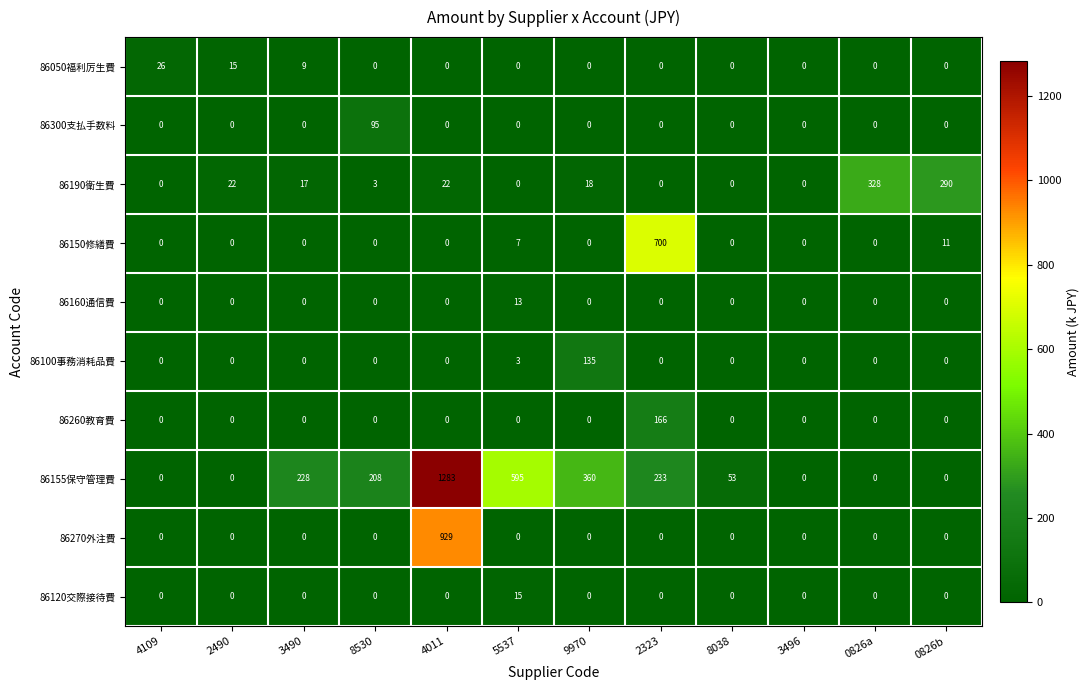

Which category has the highest value across all series?

4011